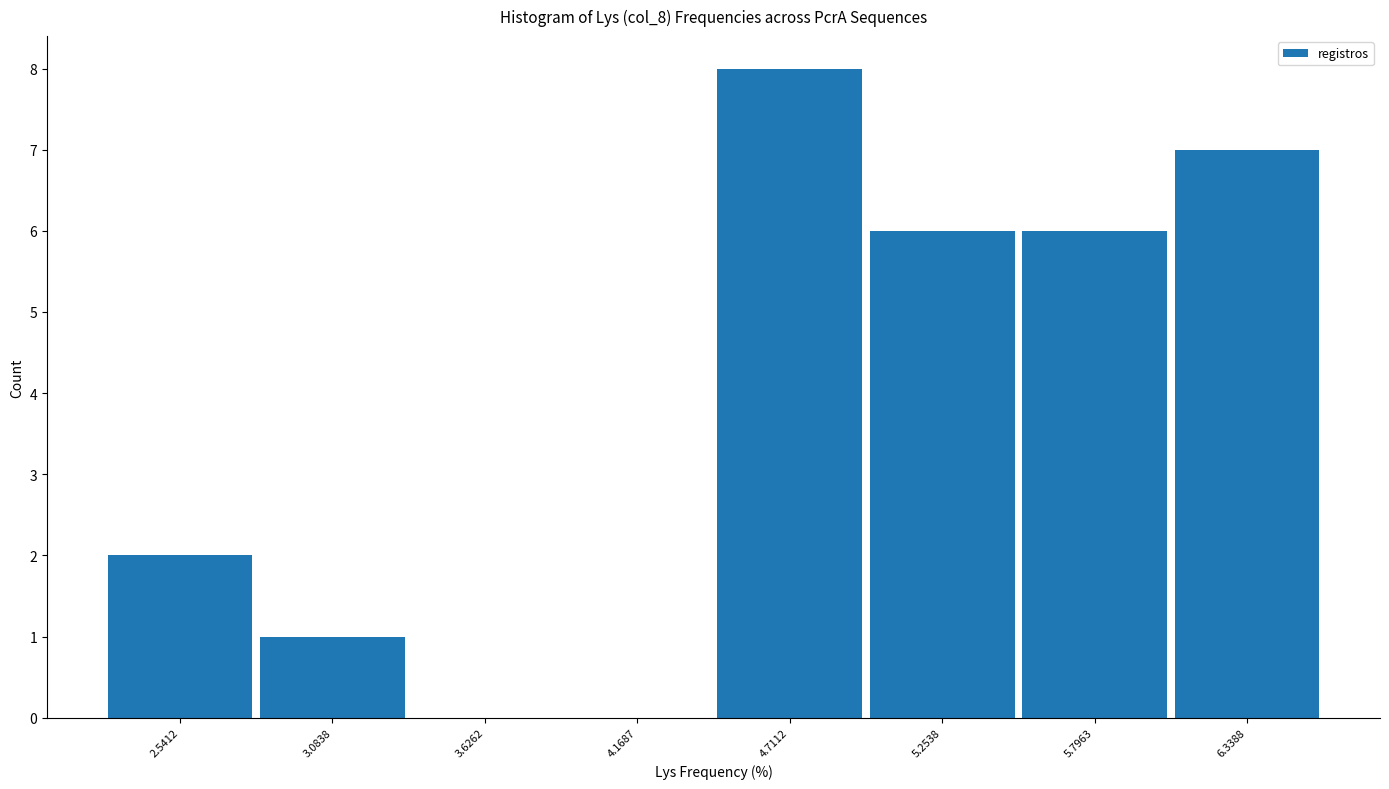

Over which range of the x-axis is the bar tallest?

4.4 to 5.0